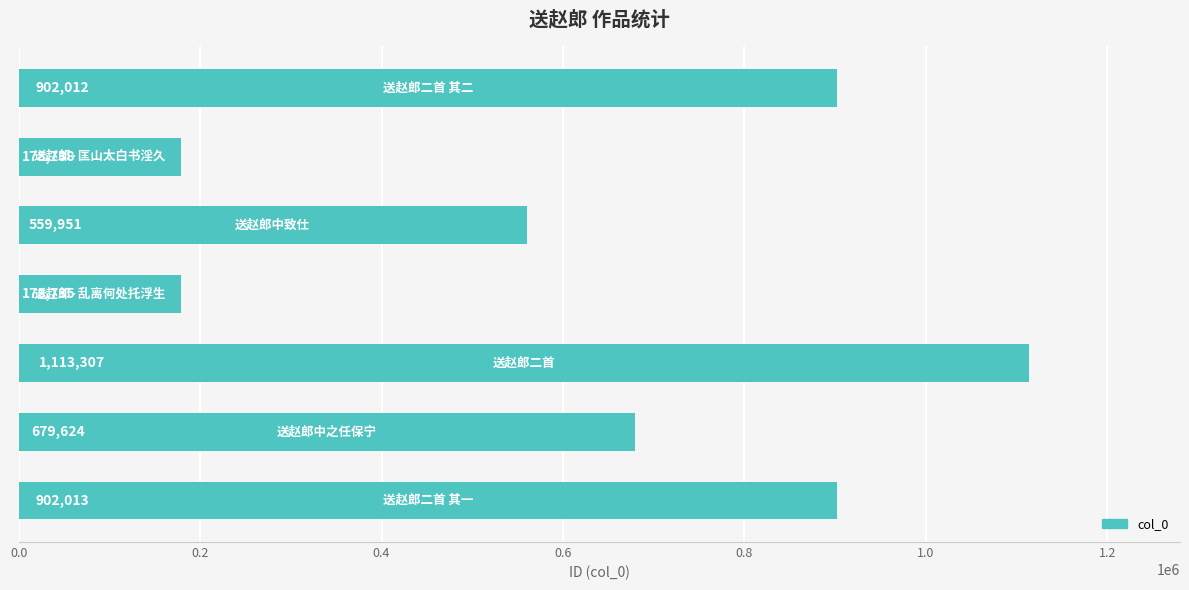

What is the greatest value displayed?

1113307